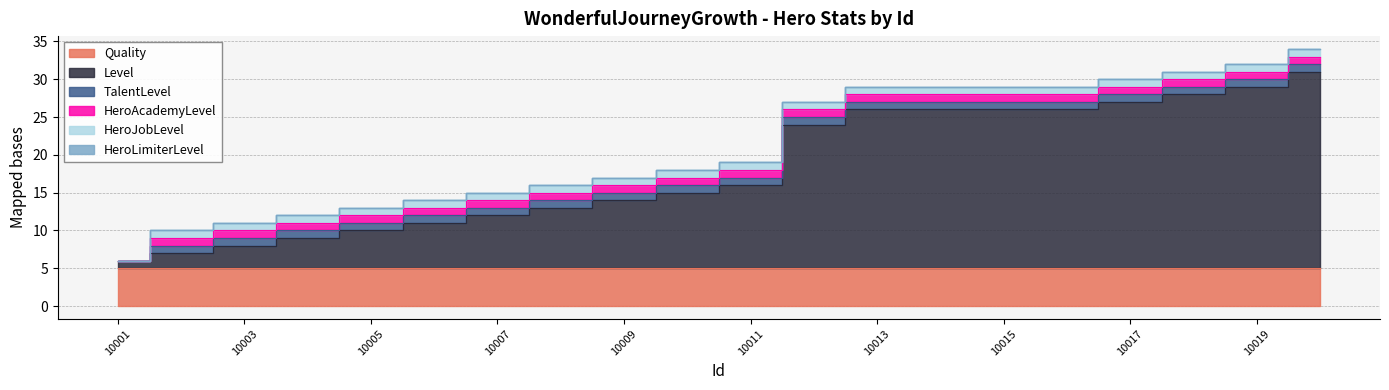

What is the difference between the Level values at 10009 and 10015?

12